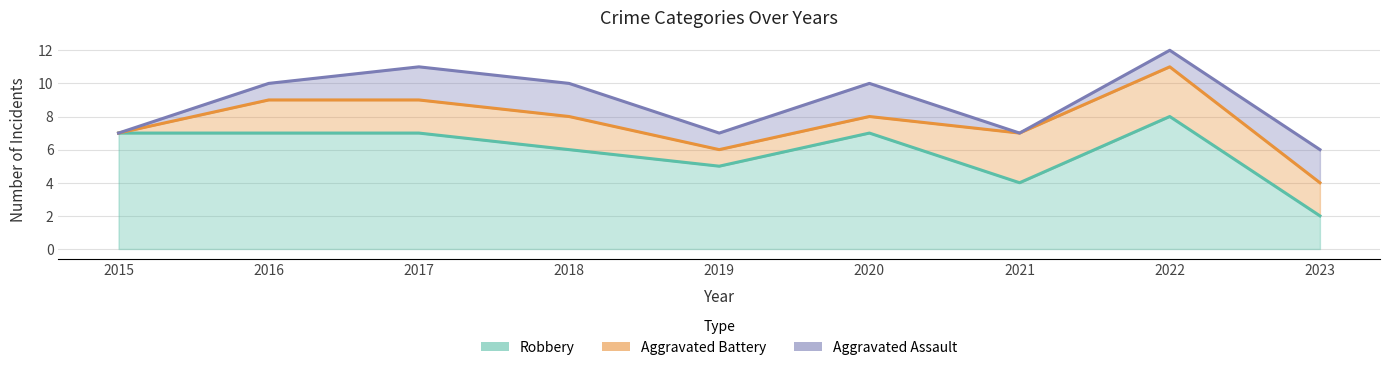

How many Aggravated Assault values are between 7 and 10?

6